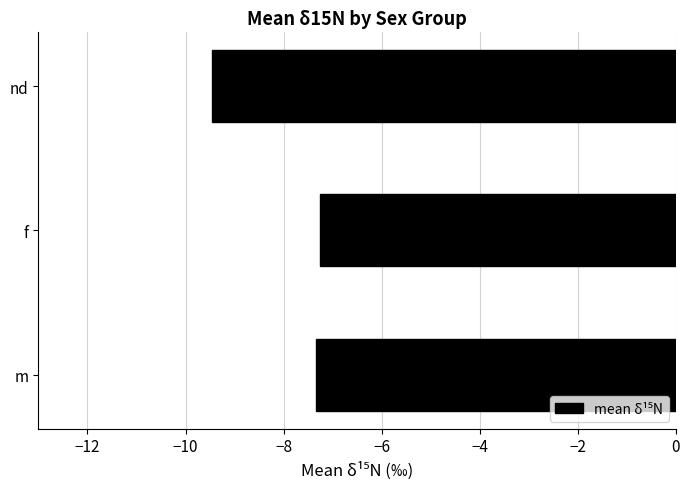

Are the bars grouped side by side (vs. stacked)?

No